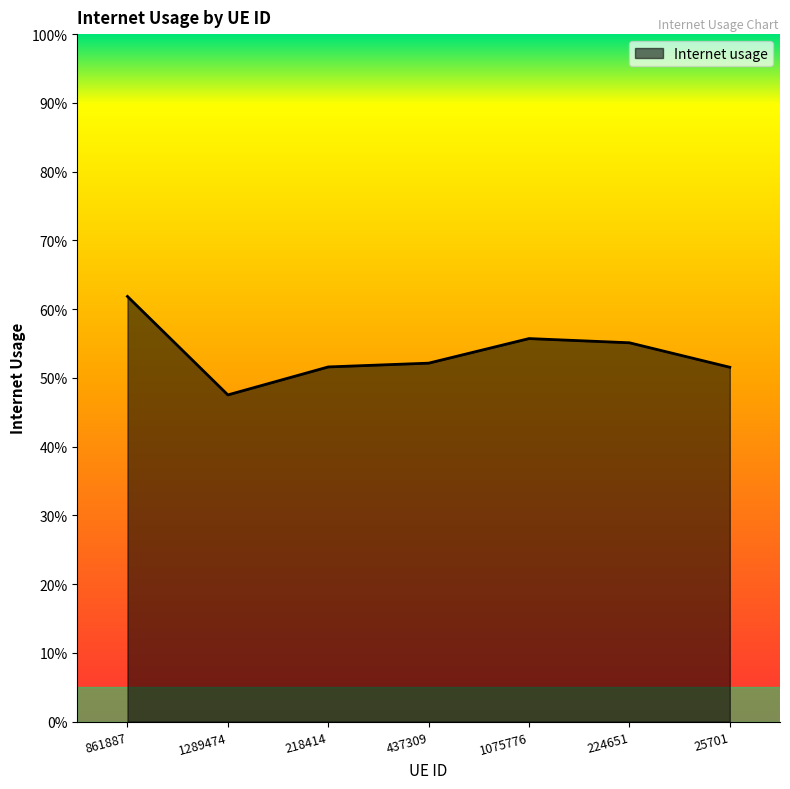

Where is the first local minimum?

1289474